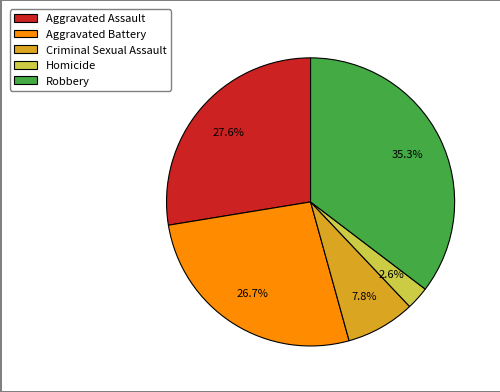

Is there a majority slice in this chart?

No